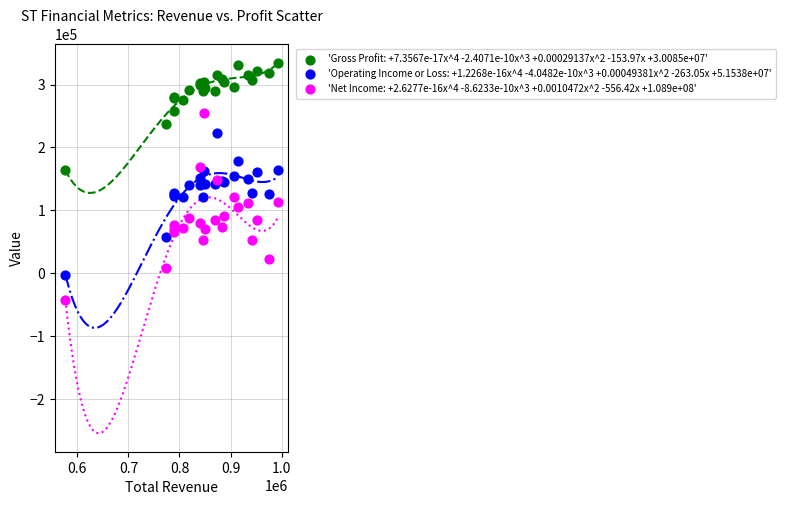

Which series contains the highest Y value?

'Gross Profit: +7.3567e-17x^4 -2.4071e-10x^3 +0.00029137x^2 -153.97x +3.0085e+07'